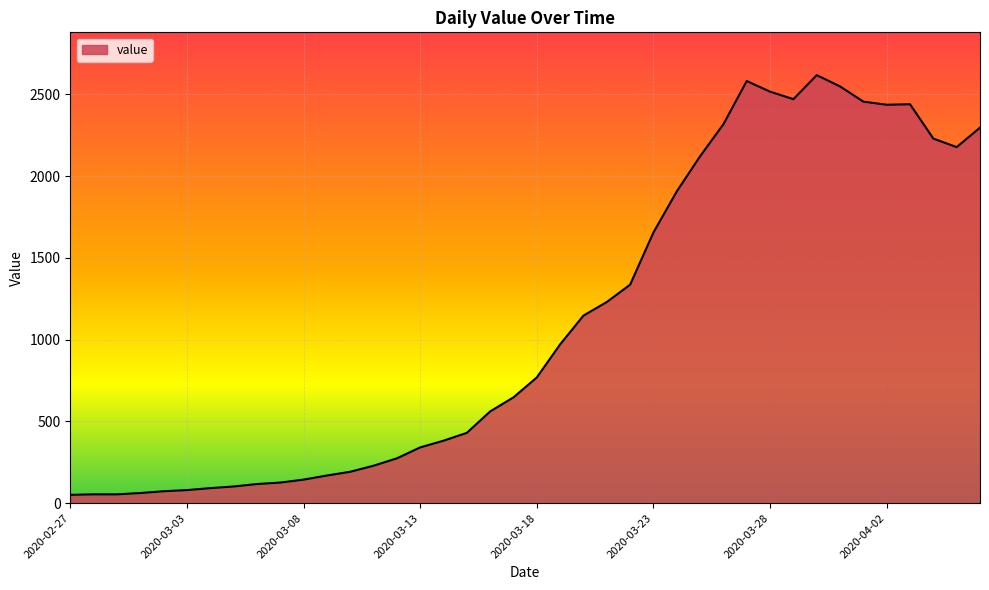

What is the greatest value displayed?

2617